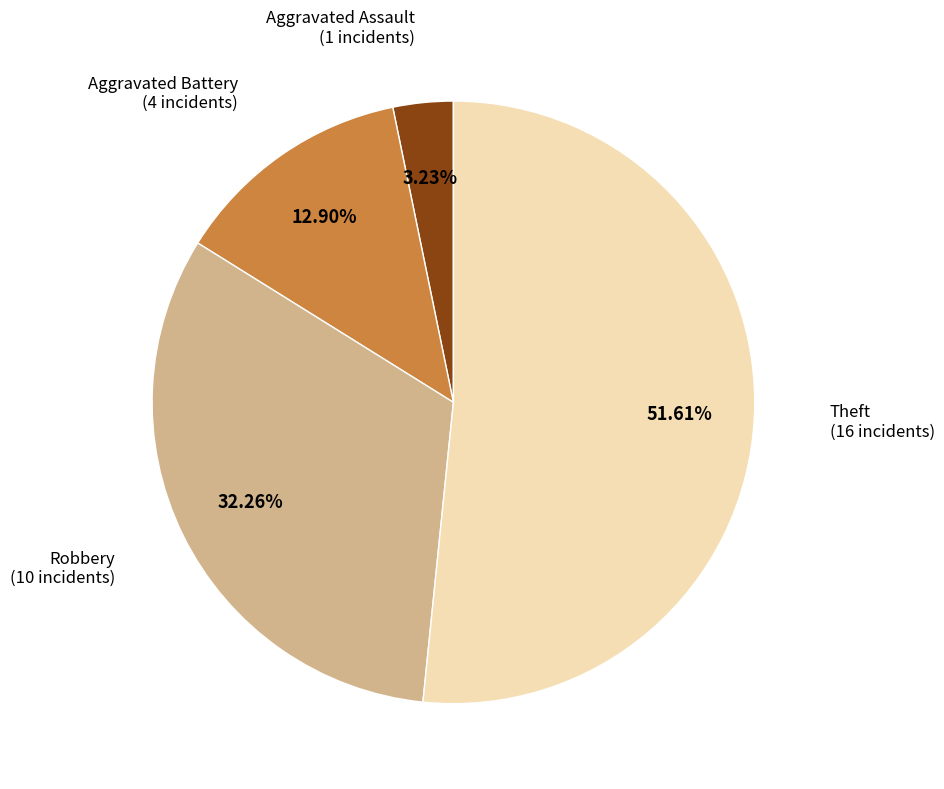

What is the smallest slice in the pie chart?

Aggravated Assault